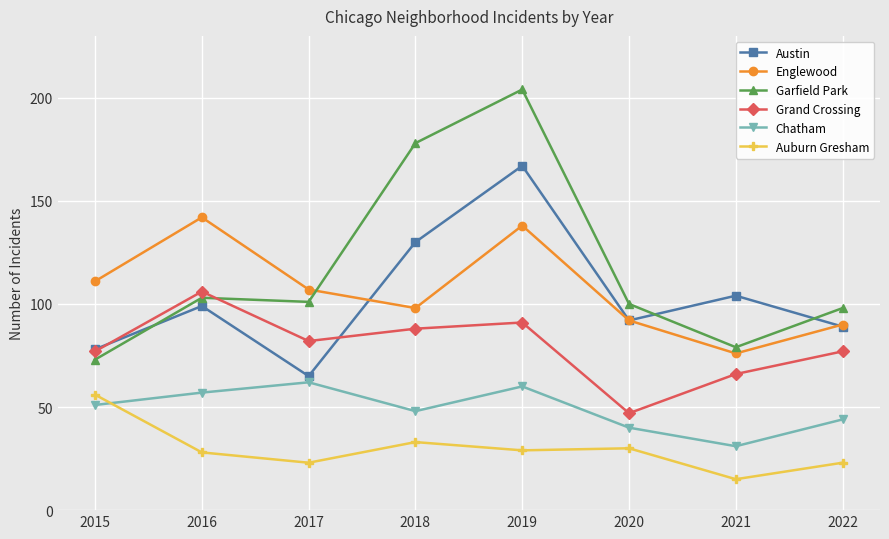

Is this an area chart (filled region under the line)?

No